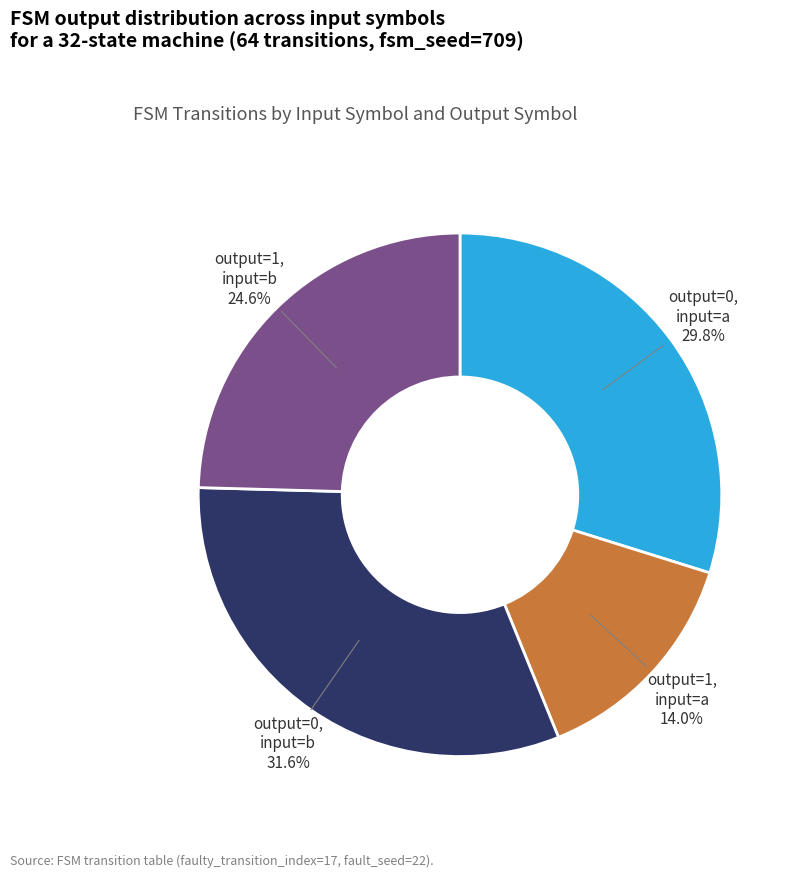

Is there any slice that represents more than half of the pie?

No